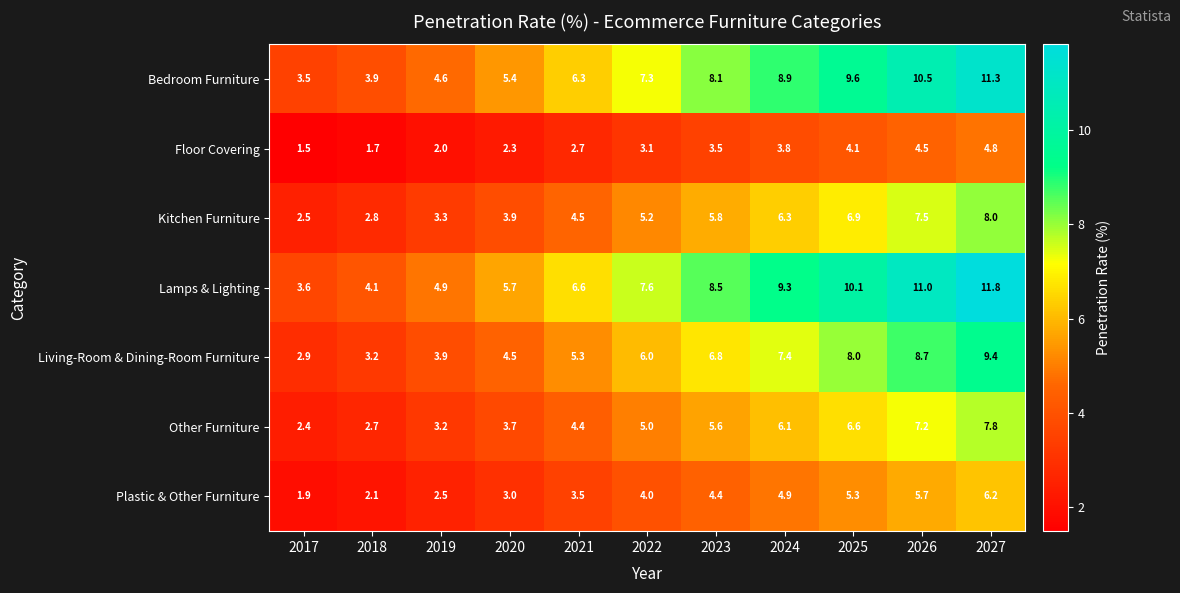

What is the difference between the Lamps & Lighting values at 2027 and 2023?

3.3